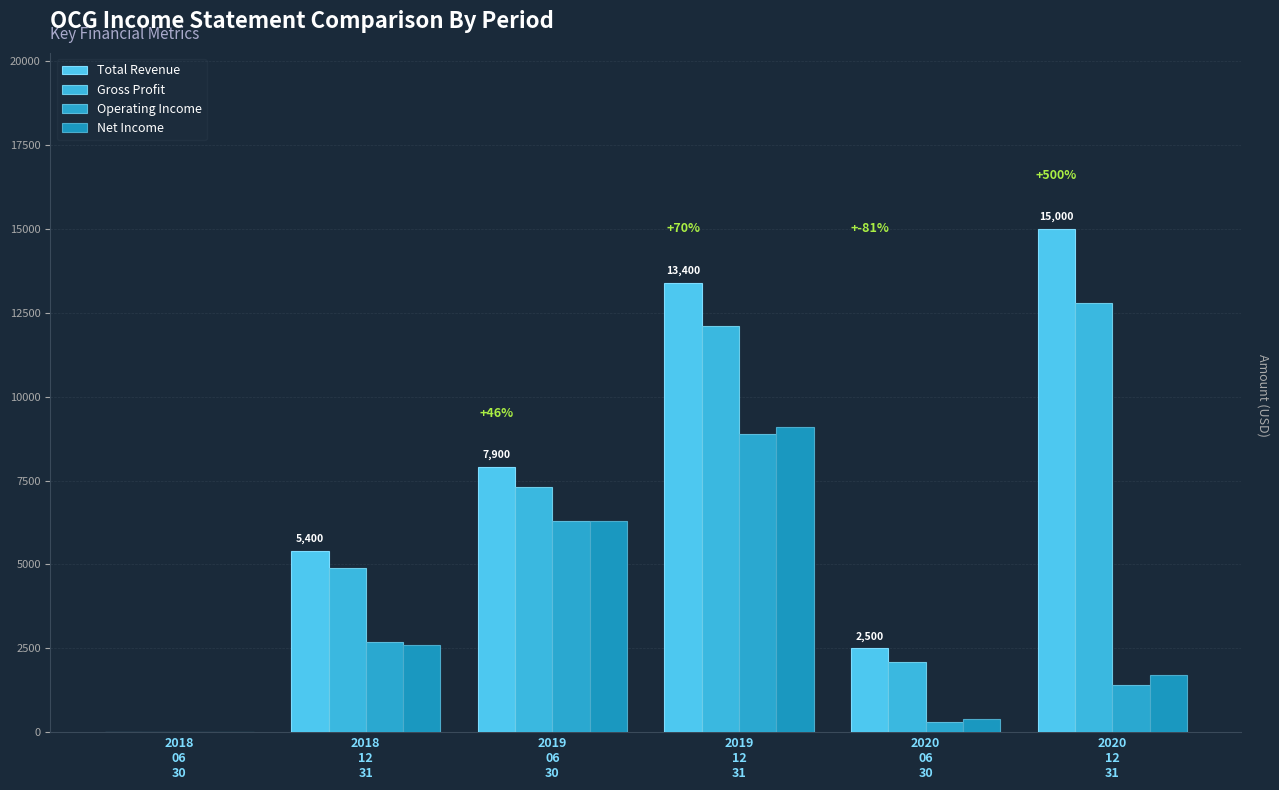

What is the sum of the Total Revenue values at 2020
12
31 and 2020
06
30?

17500